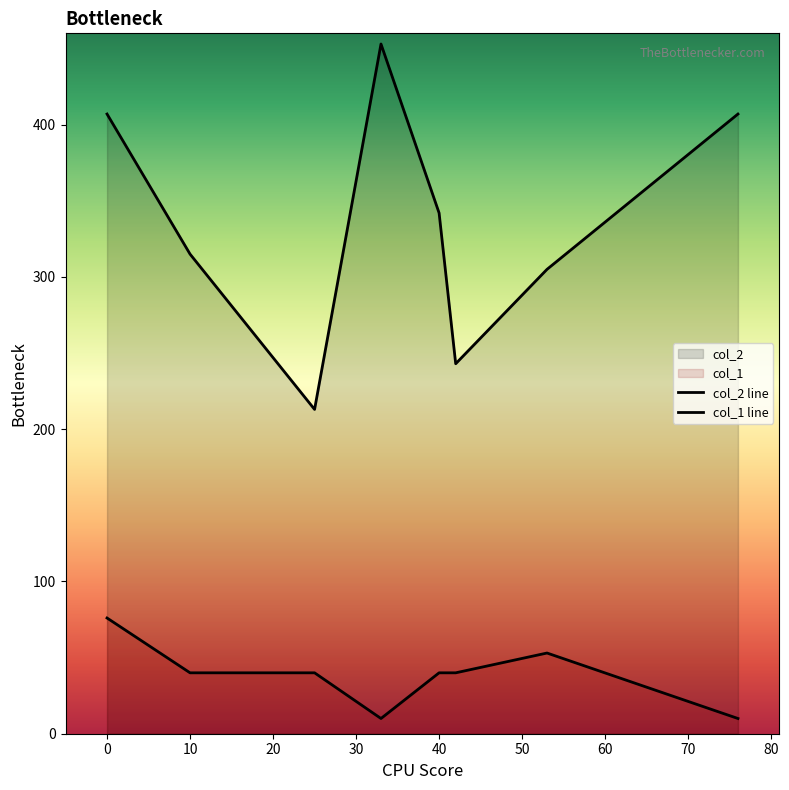

How many lines are shown in the chart?

2